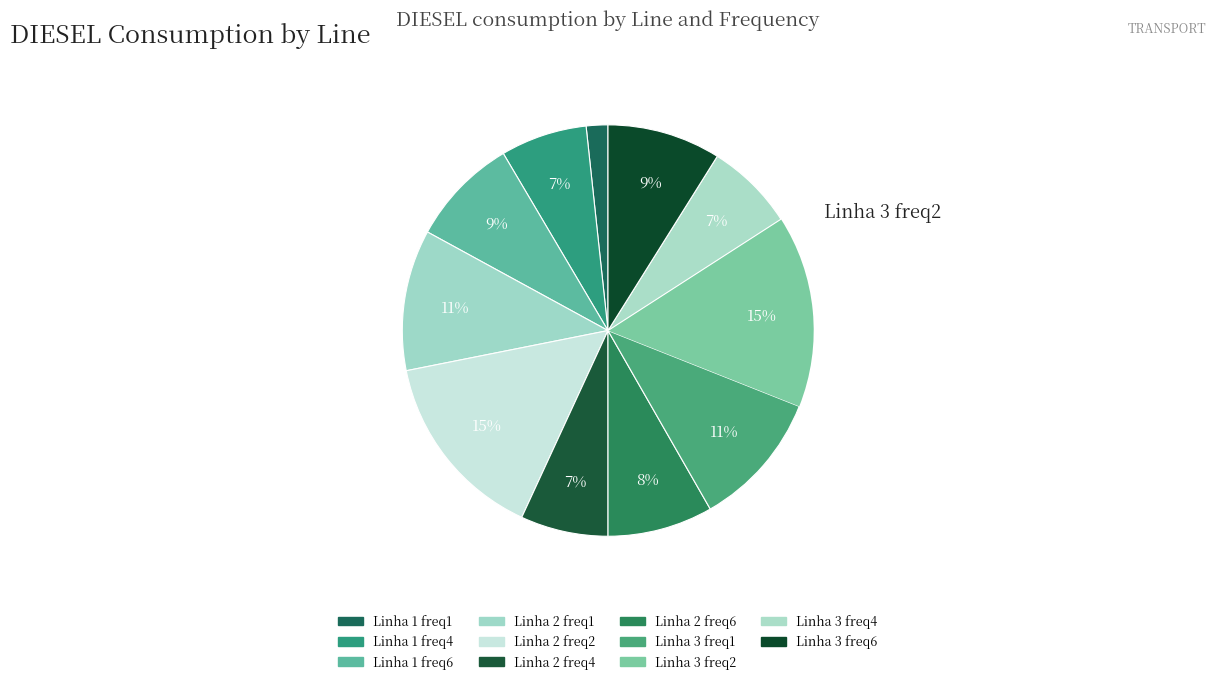

How many segments does this pie chart have?

11